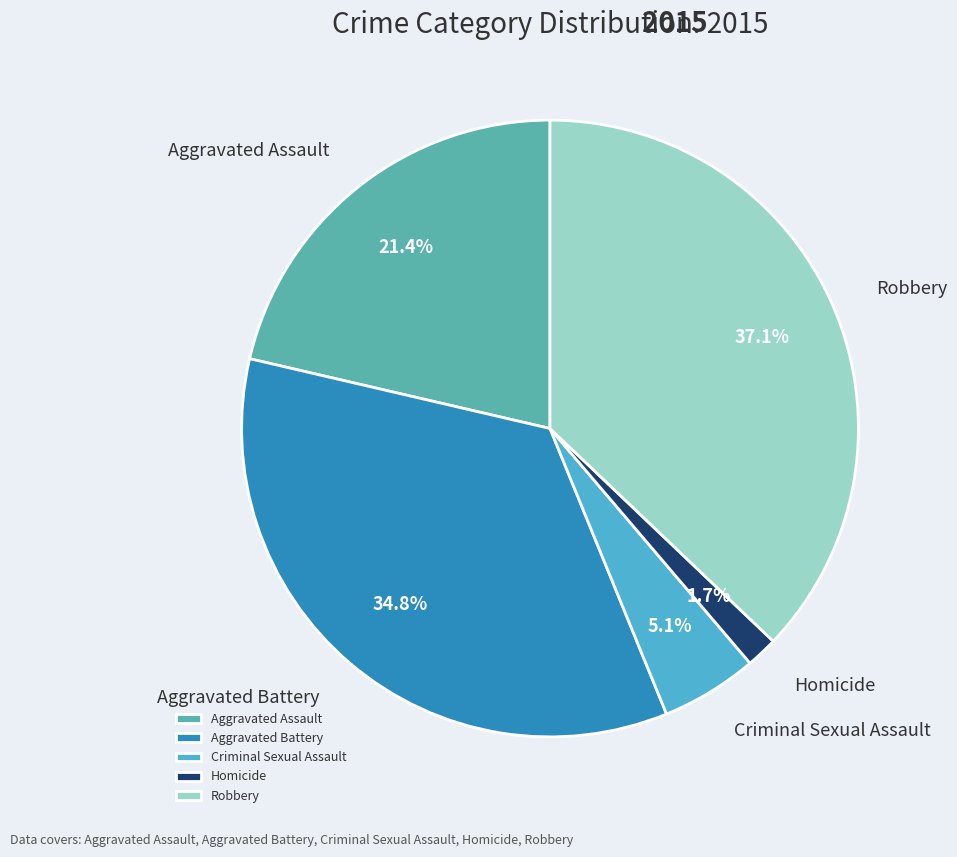

Does any single category account for the majority?

No